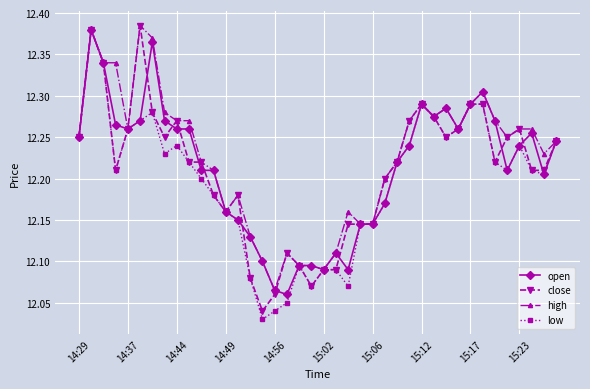

True or false: low has more than 1 interior local peaks.

True